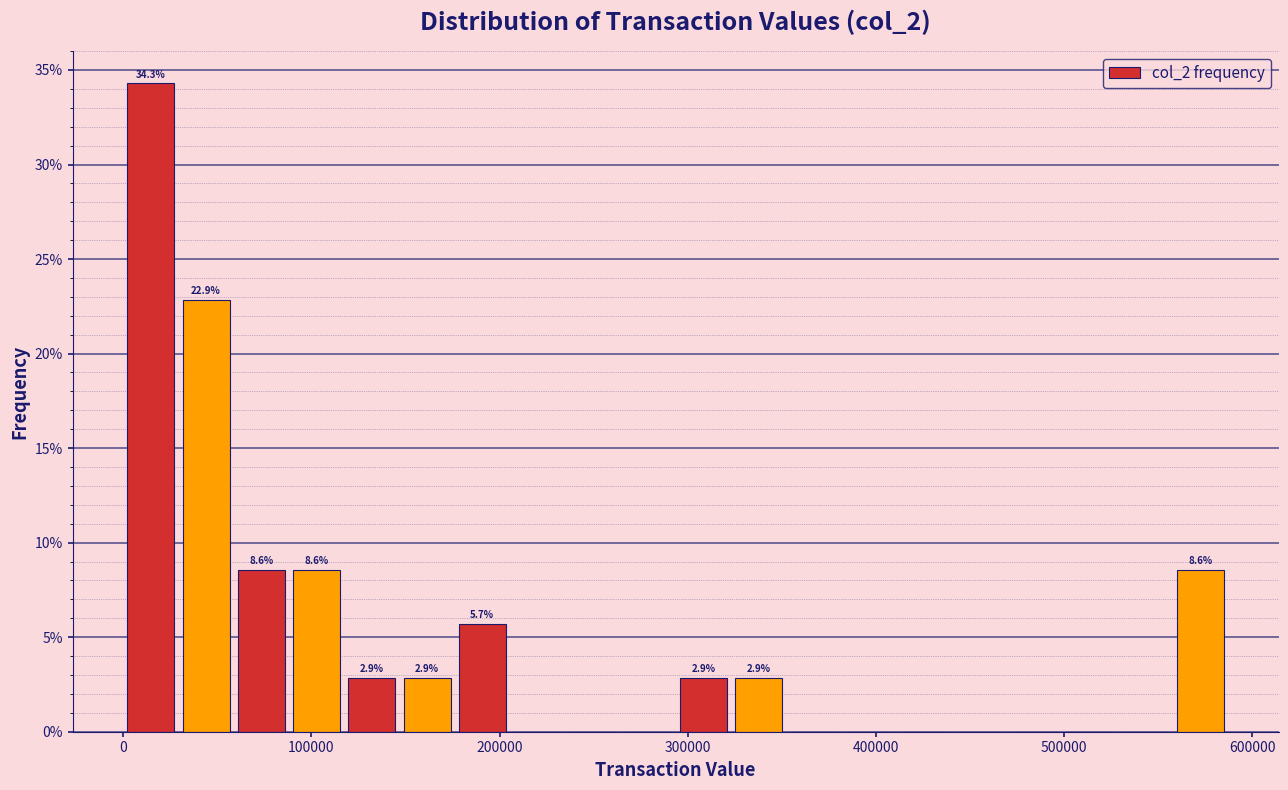

Around what value on the x-axis is the tallest bar? Give the approximate position of its centre, as read against the axis.

10000